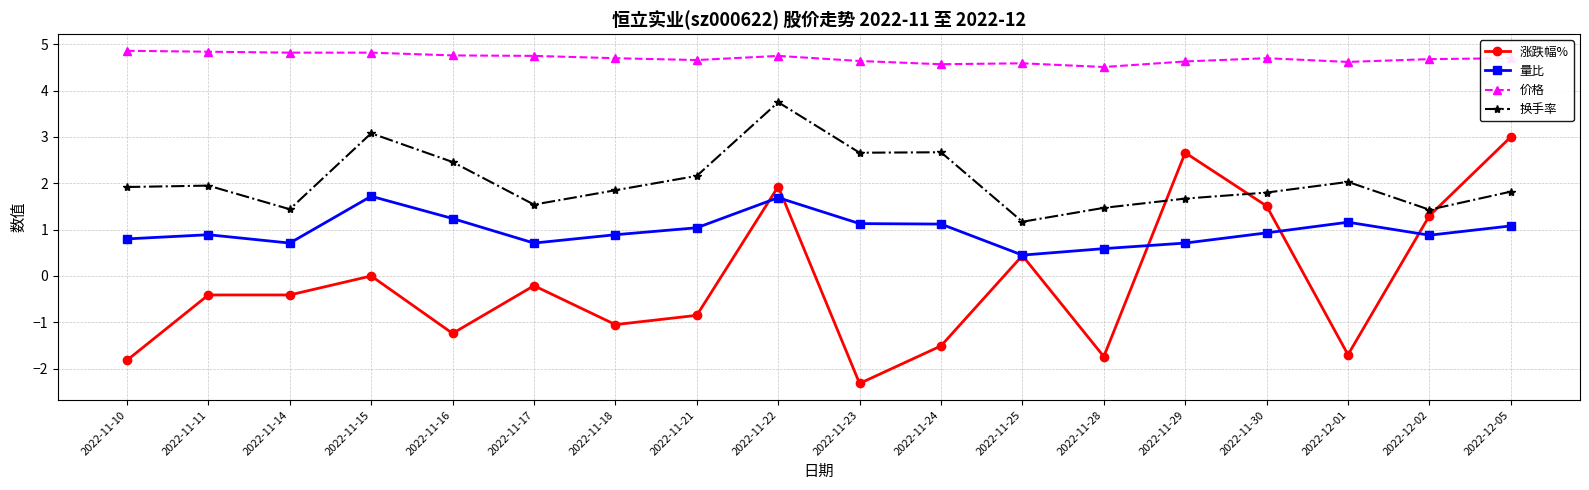

Where is 涨跌幅% nearest to the value 0?

2022-11-15